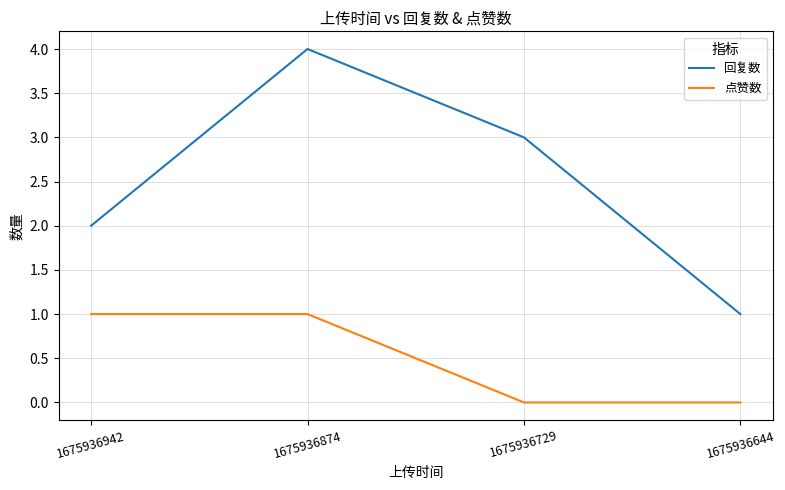

In 回复数, how many points are higher than both neighbors (excluding endpoints)?

1